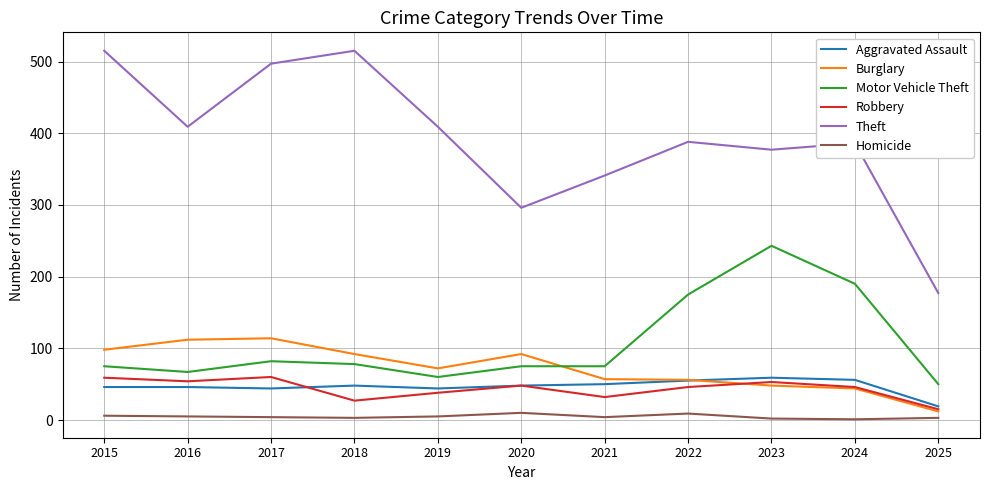

Is it true that Motor Vehicle Theft equals 75 at 2021?

True